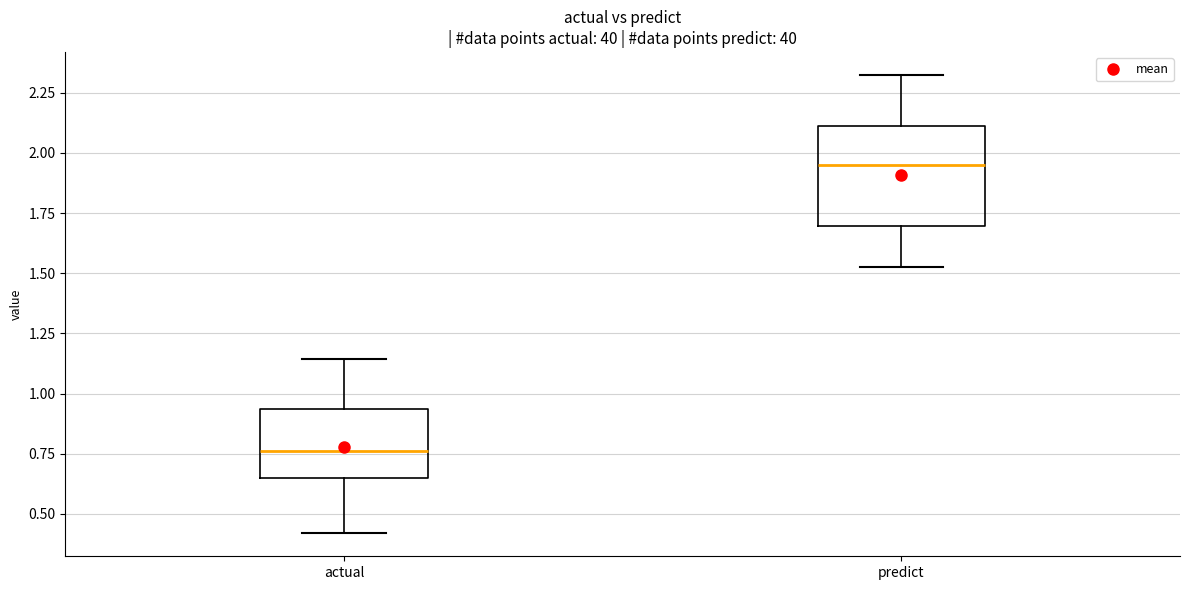

Reading left to right, transcribe this box plot: for each box, give where its median line is, the range the box spans, and where its two whiskers end, as read against the y-axis. The values are not printed on the chart, so give them approximately, as read against the axis.

actual: median 0.75, box 0.65 to 0.95, whiskers 0.40 to 1.15
predict: median 1.95, box 1.70 to 2.10, whiskers 1.55 to 2.30